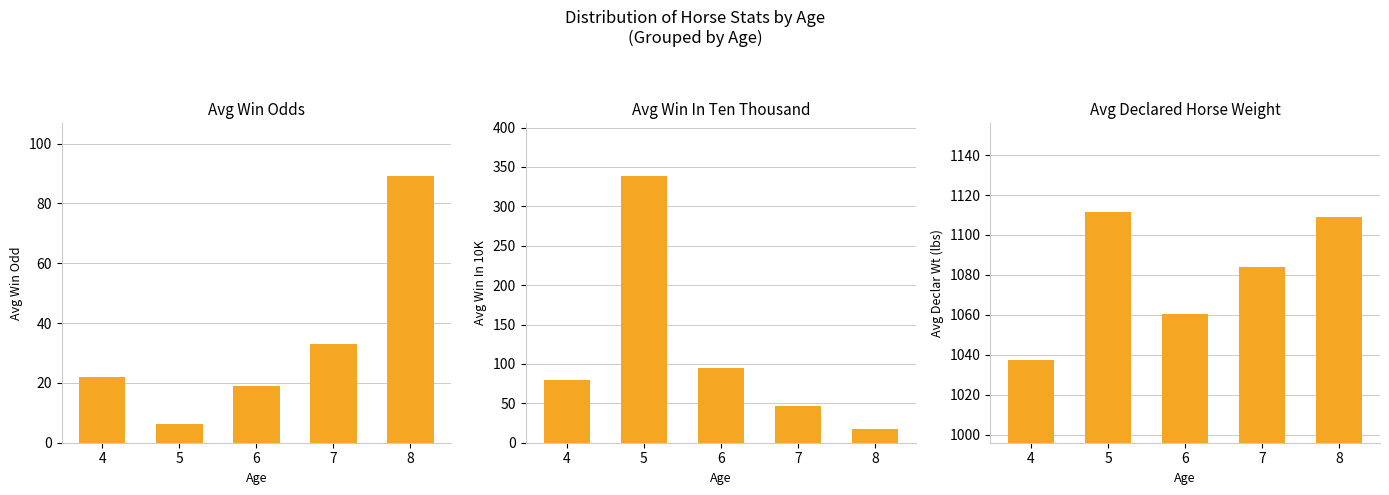

At 6, list the series in order from smallest to largest.

Avg WinOdd, Avg WinInTenThousand, Avg DeclarHorseWt